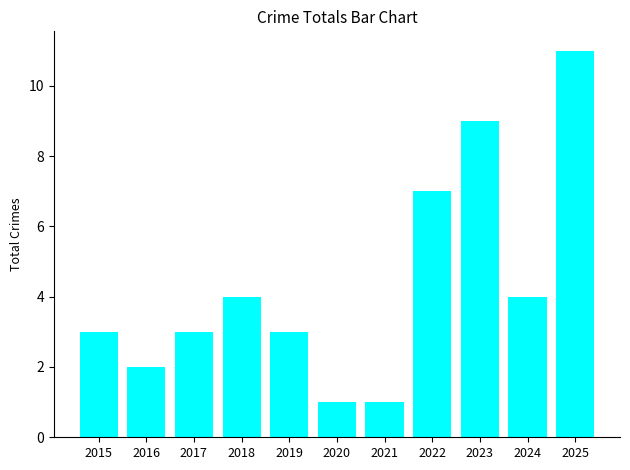

The chart shows a value of 3 at 2017. True or false?

True